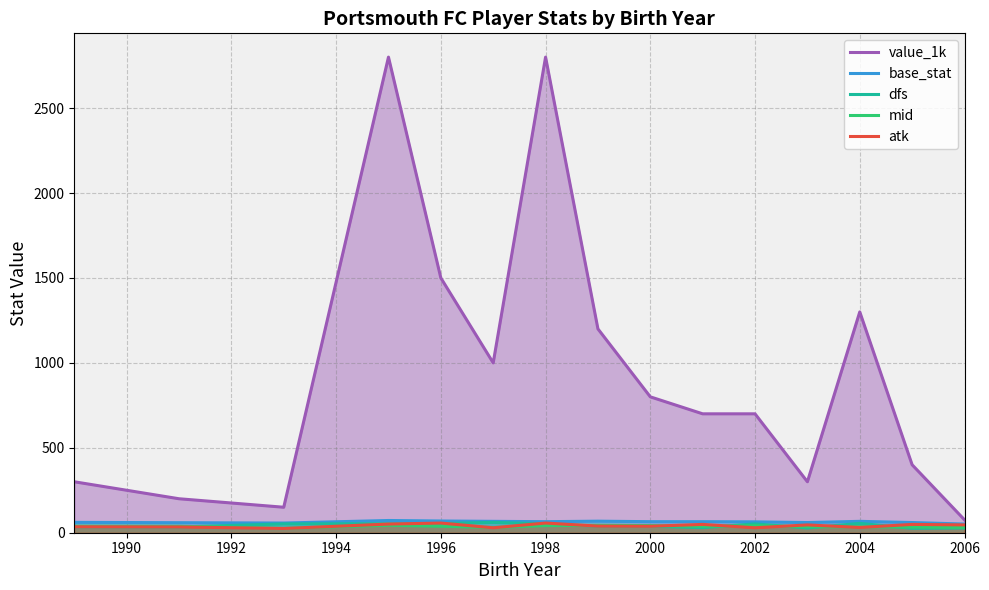

Is the value of value_1k at 2000 greater than the value of atk at 2002?

Yes